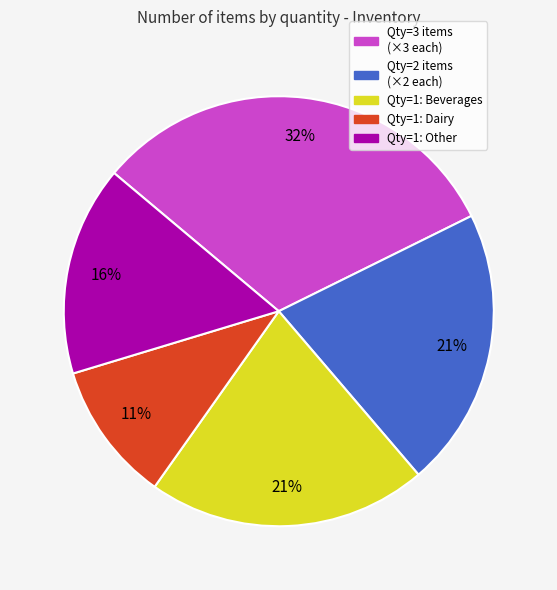

Is there any slice that represents more than half of the pie?

No